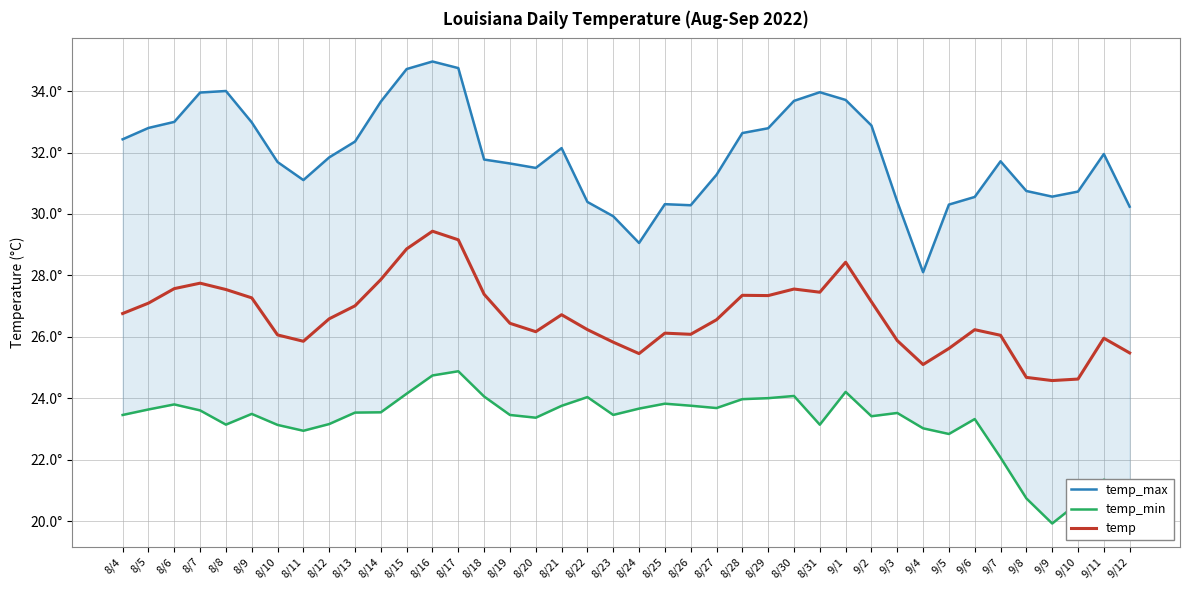

Is it true that temp_min equals 36.6 at 8/9?

False